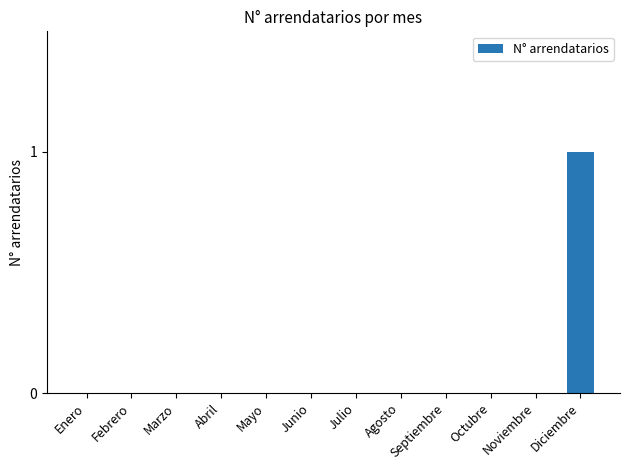

Which label corresponds to the largest value in the chart?

Diciembre